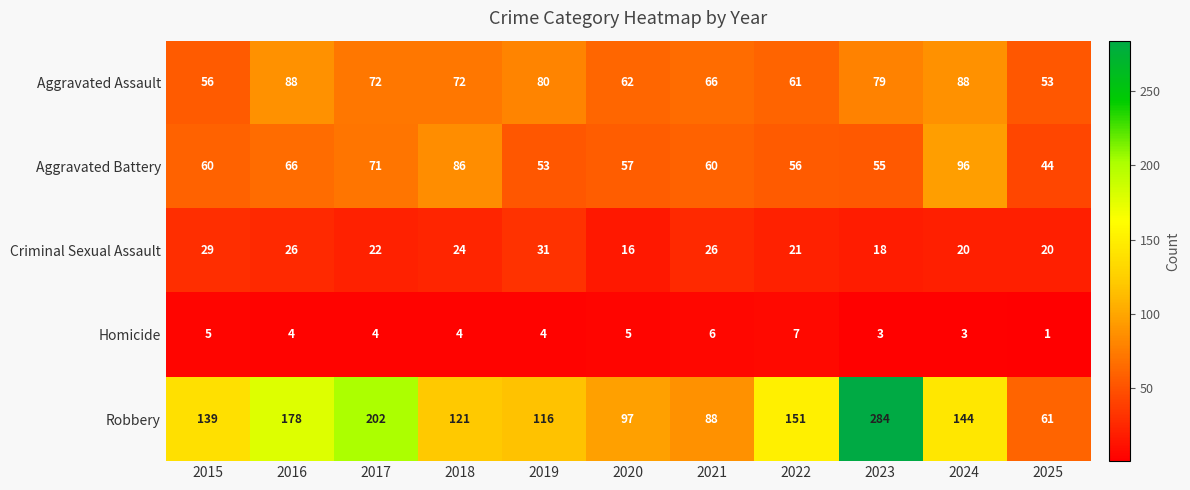

What is the sum of the Robbery values at 2023 and 2019?

400